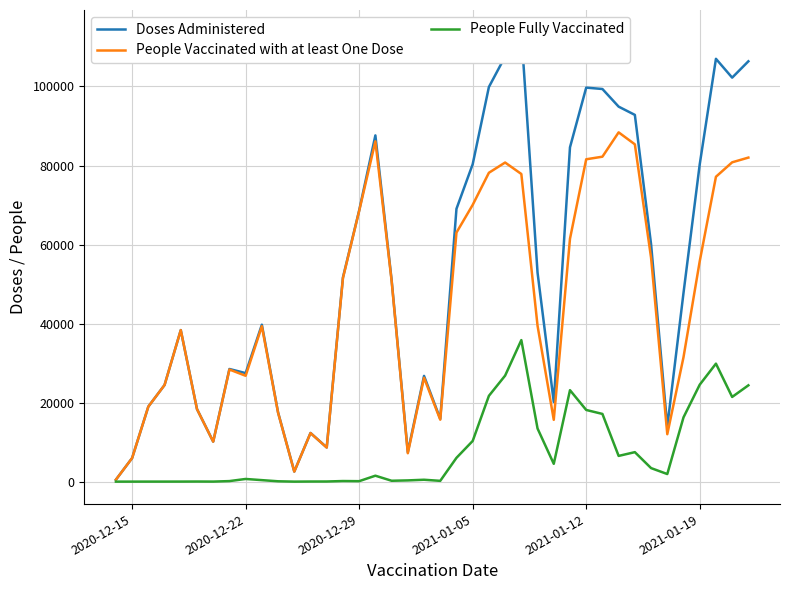

What is the highest value of the People Vaccinated with at least One Dose series?

88391